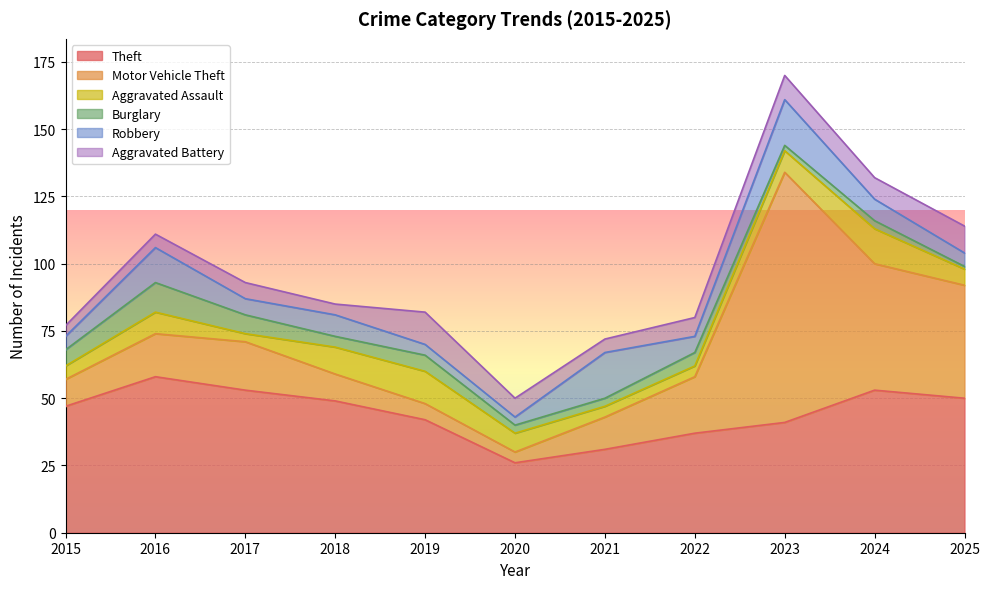

What are all the series names shown in the legend?

Theft, Motor Vehicle Theft, Aggravated Assault, Burglary, Robbery, Aggravated Battery